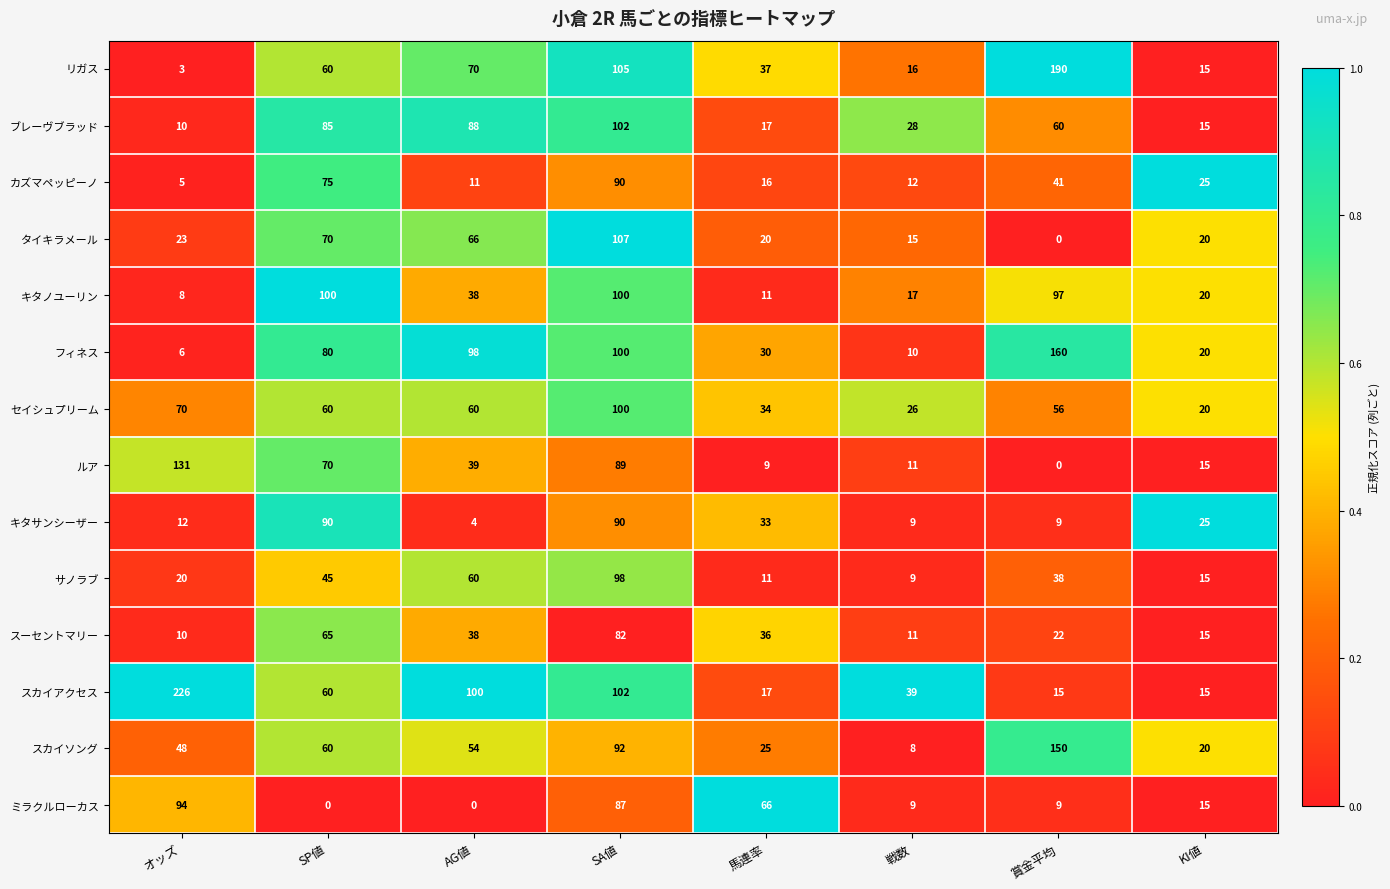

What is the spread (max minus min) of values at AG値?

100